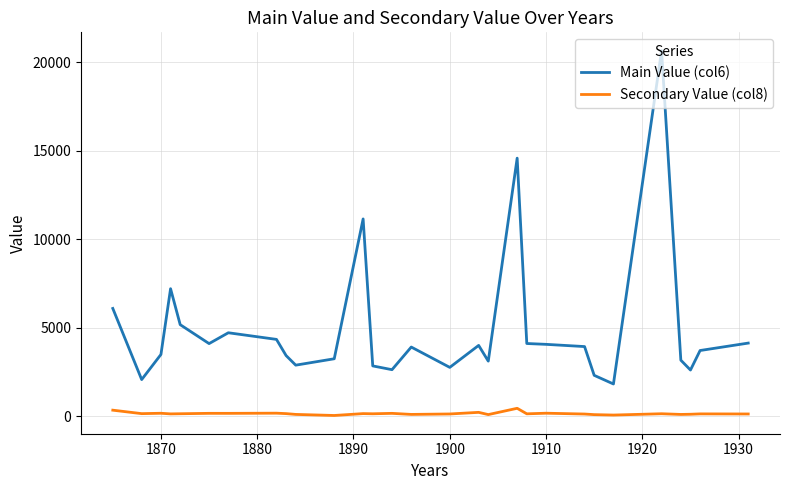

Is this an area chart (filled region under the line)?

No